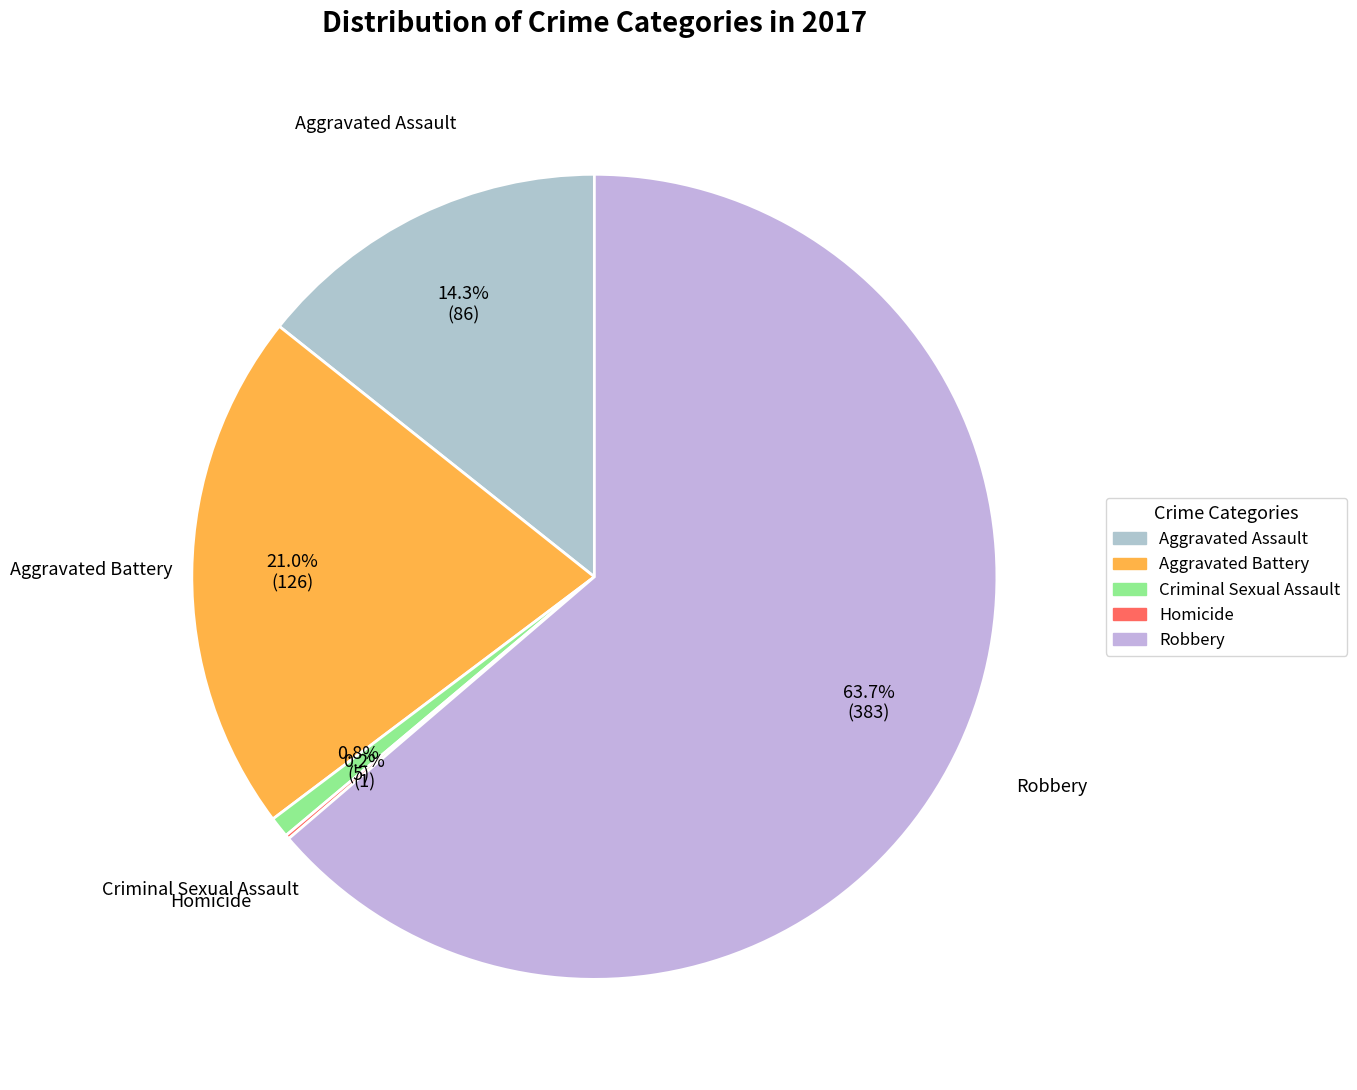

Which has a higher value, Criminal Sexual Assault or Aggravated Assault?

Aggravated Assault